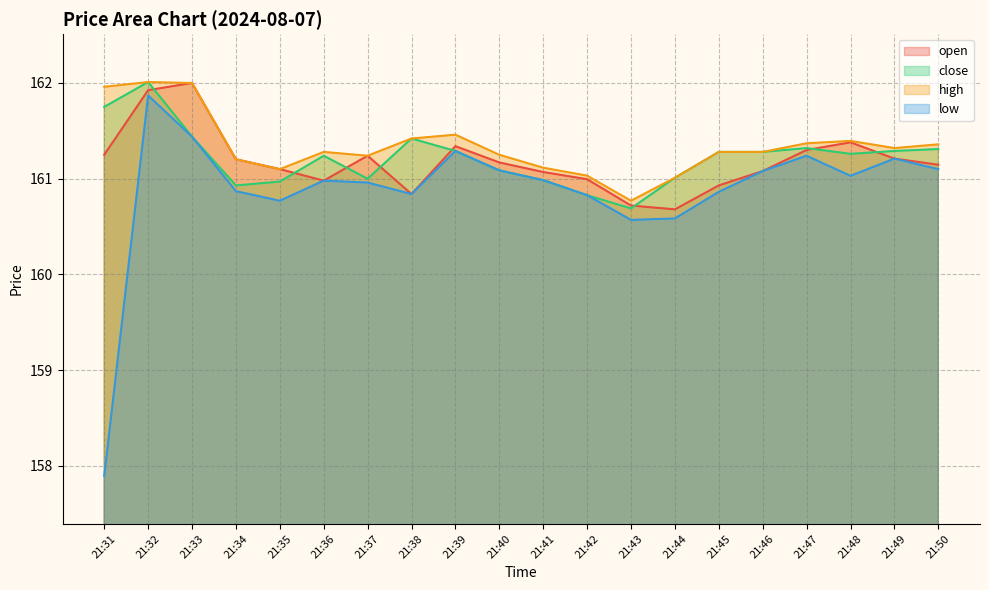

What is the spread (max minus min) of values at 21:49?

0.1